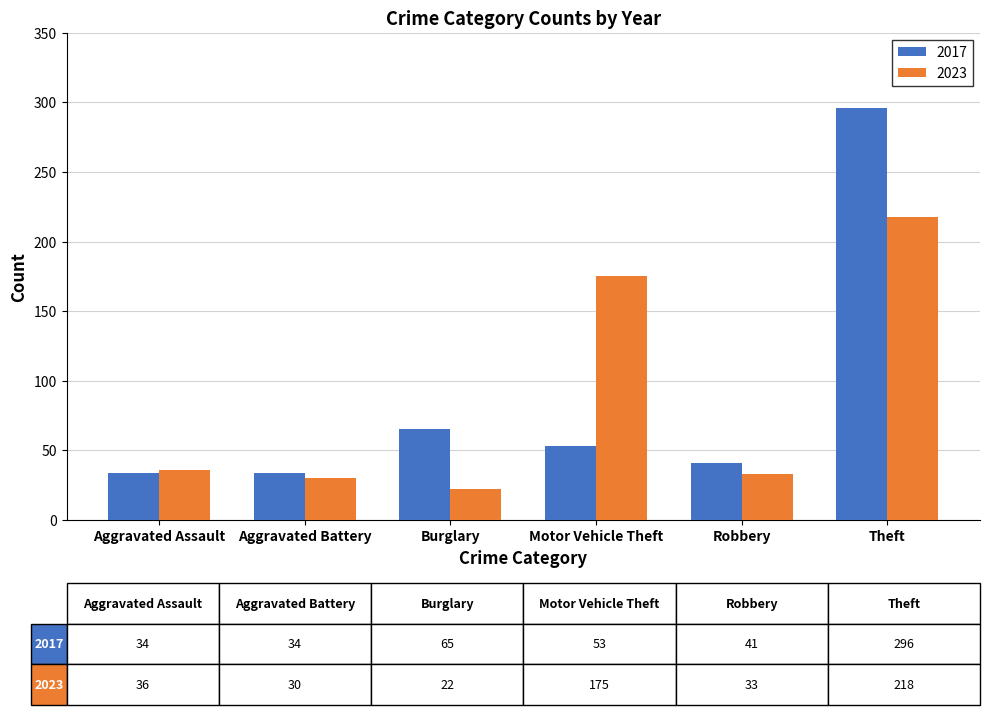

What is the label of the 2nd bar from the left?

Aggravated Battery